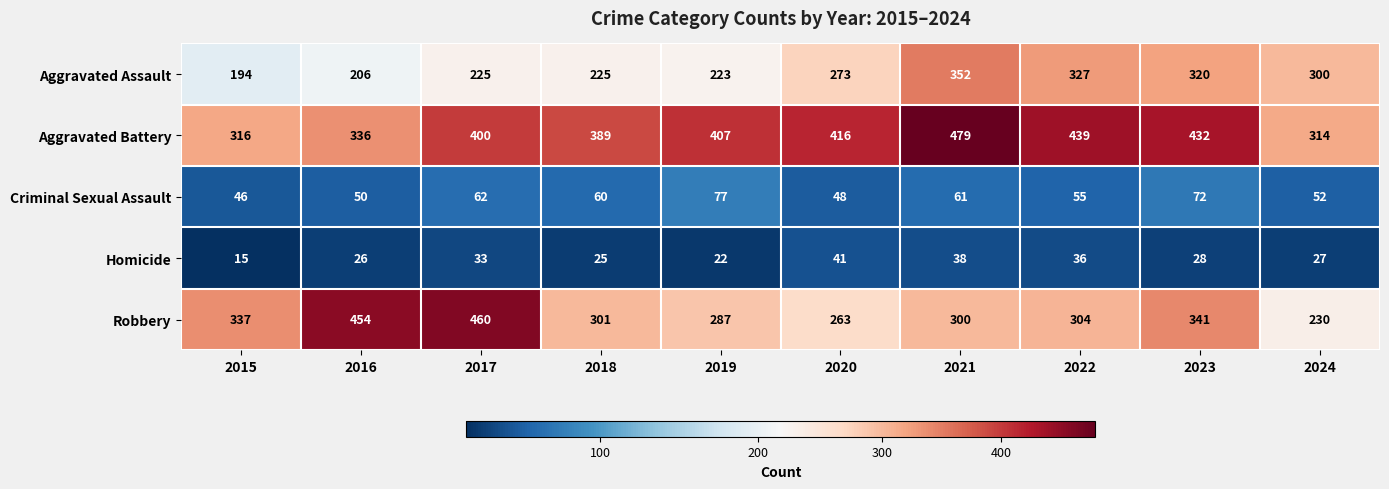

Is the value of Criminal Sexual Assault at 2016 greater than the value of Aggravated Battery at 2018?

No